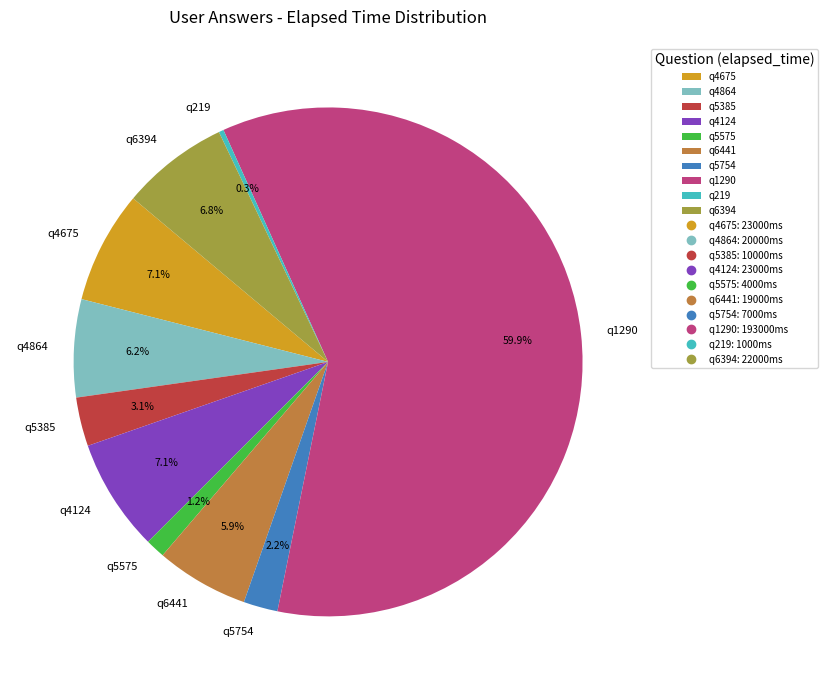

To the nearest percent, what is the average slice percentage?

10%